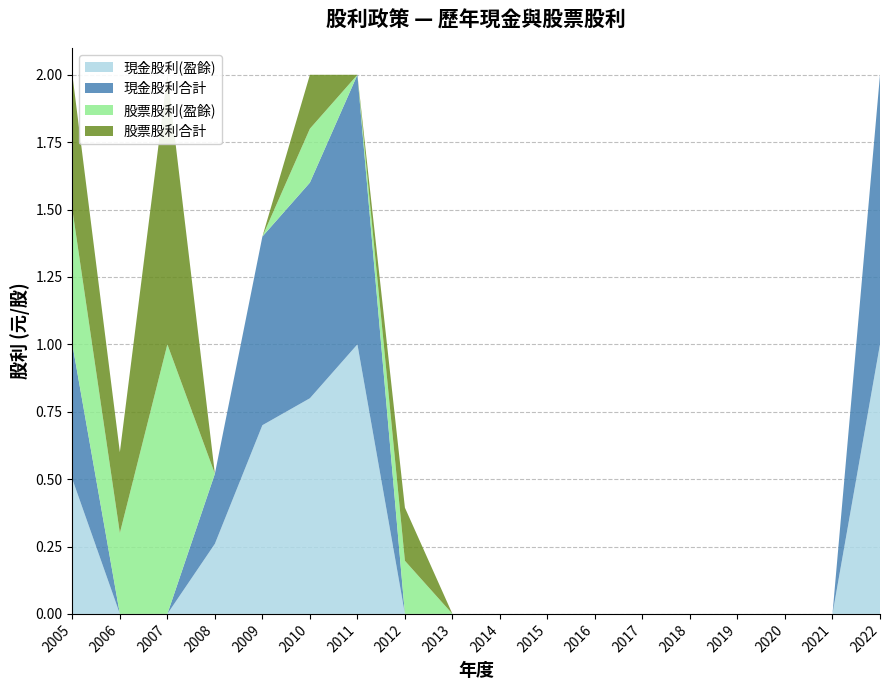

Reading left to right, what are all the values shown in this chart?

現金股利(盈餘): 2005=0.5	2006=0.0	2007=0.0	2008=0.3	2009=0.7	2010=0.8	2011=1.0	2012=0.0	2013=0.0	2014=0.0	2015=0.0	2016=0.0	2017=0.0	2018=0.0	2019=0.0	2020=0.0	2021=0.0	2022=1.0
現金股利(公積): 2005=0.0	2006=0.0	2007=0.0	2008=0.0	2009=0.0	2010=0.0	2011=0.0	2012=0.0	2013=0.0	2014=0.0	2015=0.0	2016=0.0	2017=0.0	2018=0.0	2019=0.0	2020=0.0	2021=0.0	2022=0.0
股票股利(盈餘): 2005=0.5	2006=0.3	2007=1.0	2008=0.0	2009=0.0	2010=0.2	2011=0.0	2012=0.2	2013=0.0	2014=0.0	2015=0.0	2016=0.0	2017=0.0	2018=0.0	2019=0.0	2020=0.0	2021=0.0	2022=0.0
股票股利(公積): 2005=0.0	2006=0.0	2007=0.0	2008=0.0	2009=0.0	2010=0.0	2011=0.0	2012=0.0	2013=0.0	2014=0.0	2015=0.0	2016=0.0	2017=0.0	2018=0.0	2019=0.0	2020=0.0	2021=0.0	2022=0.0
現金股利合計: 2005=0.5	2006=0.0	2007=0.0	2008=0.3	2009=0.7	2010=0.8	2011=1.0	2012=0.0	2013=0.0	2014=0.0	2015=0.0	2016=0.0	2017=0.0	2018=0.0	2019=0.0	2020=0.0	2021=0.0	2022=1.0
股票股利合計: 2005=0.5	2006=0.3	2007=1.0	2008=0.0	2009=0.0	2010=0.2	2011=0.0	2012=0.2	2013=0.0	2014=0.0	2015=0.0	2016=0.0	2017=0.0	2018=0.0	2019=0.0	2020=0.0	2021=0.0	2022=0.0